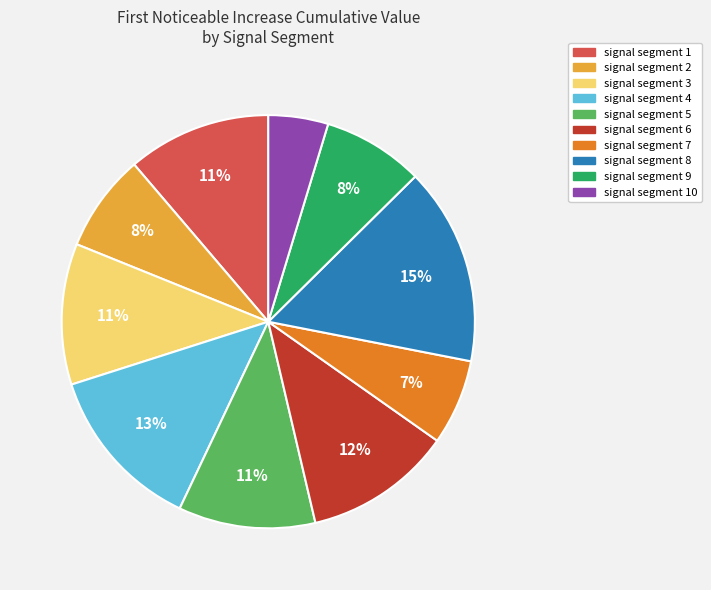

Is there a majority slice in this chart?

No